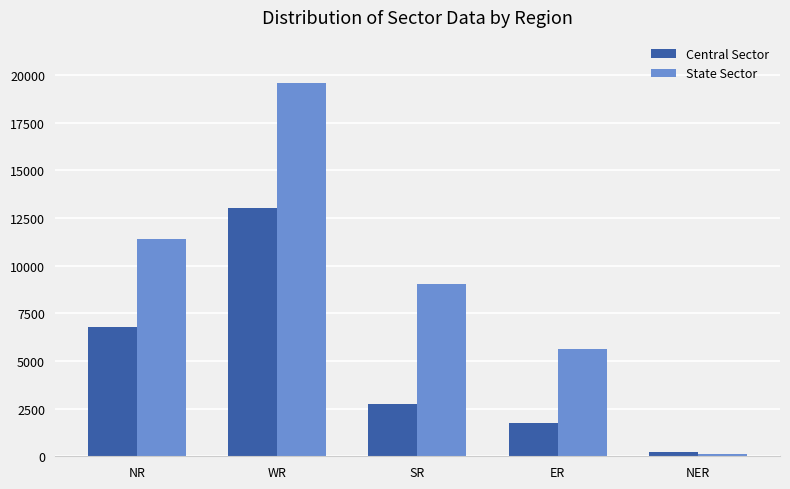

At which category is the sum across all series the highest?

WR